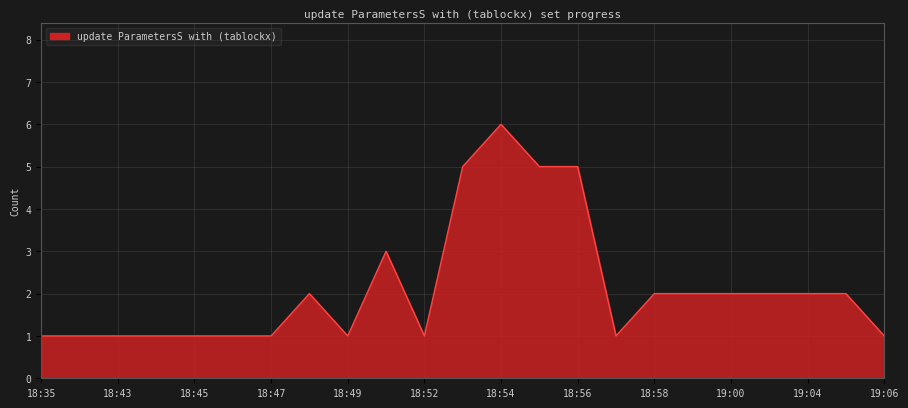

What is the maximum value shown in the chart?

6